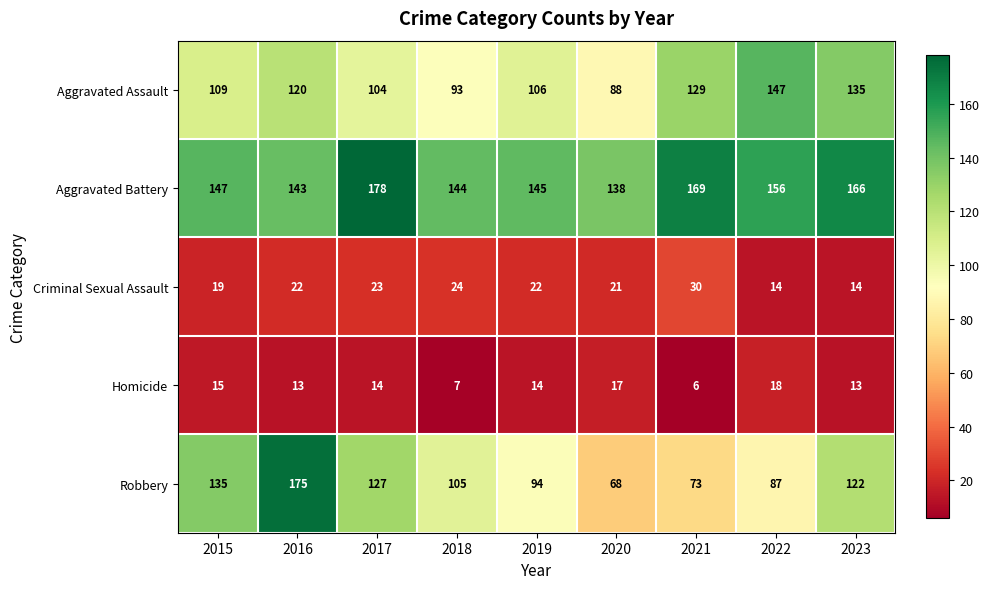

Count the number of data series in this chart.

5